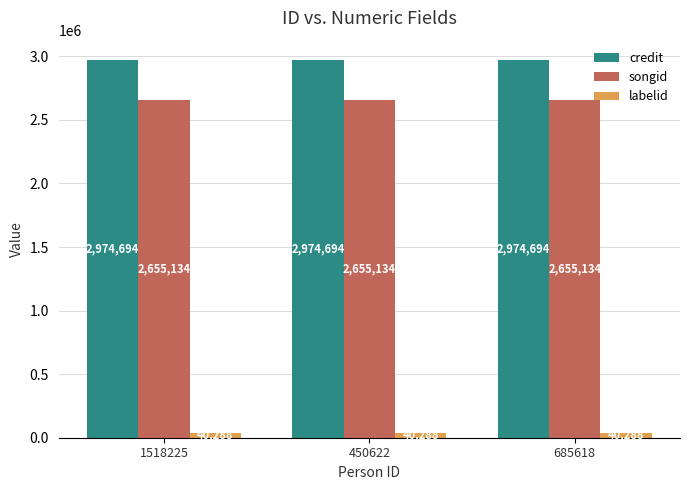

What is the minimum value shown in the chart?

40288